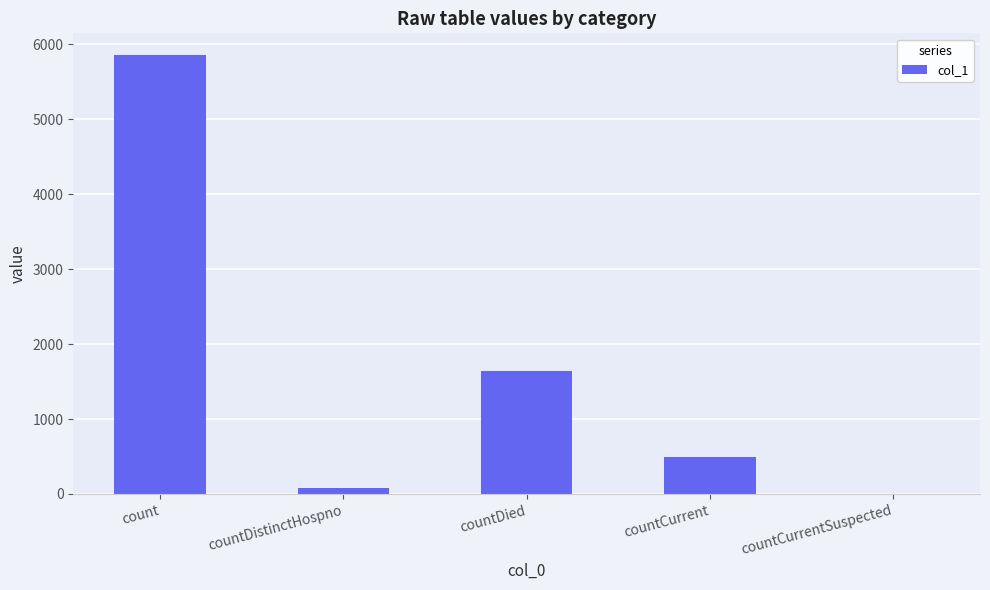

What is the greatest value displayed?

5855